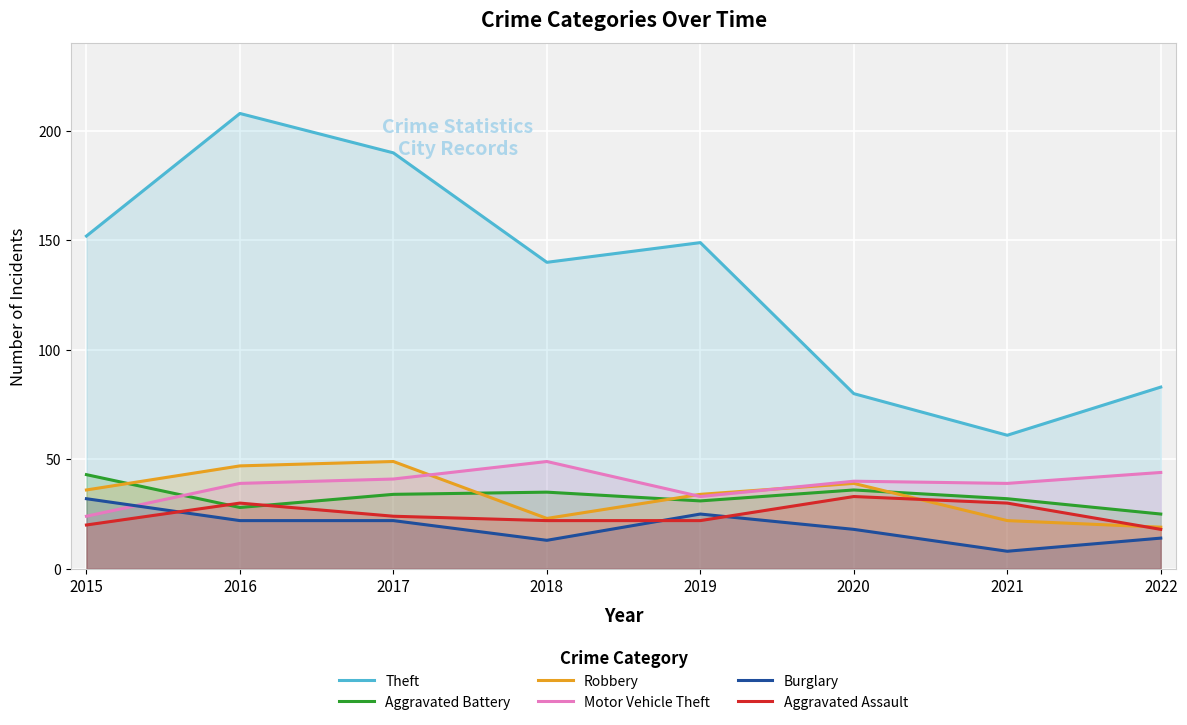

Where is Theft nearest to the value 134?

2018